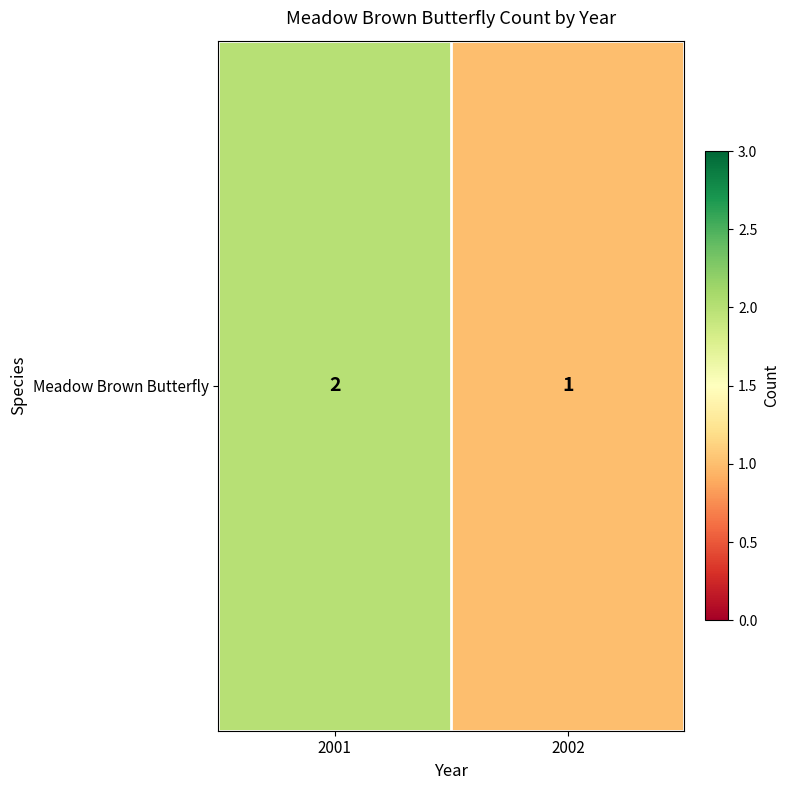

Read the value at 2001.

2